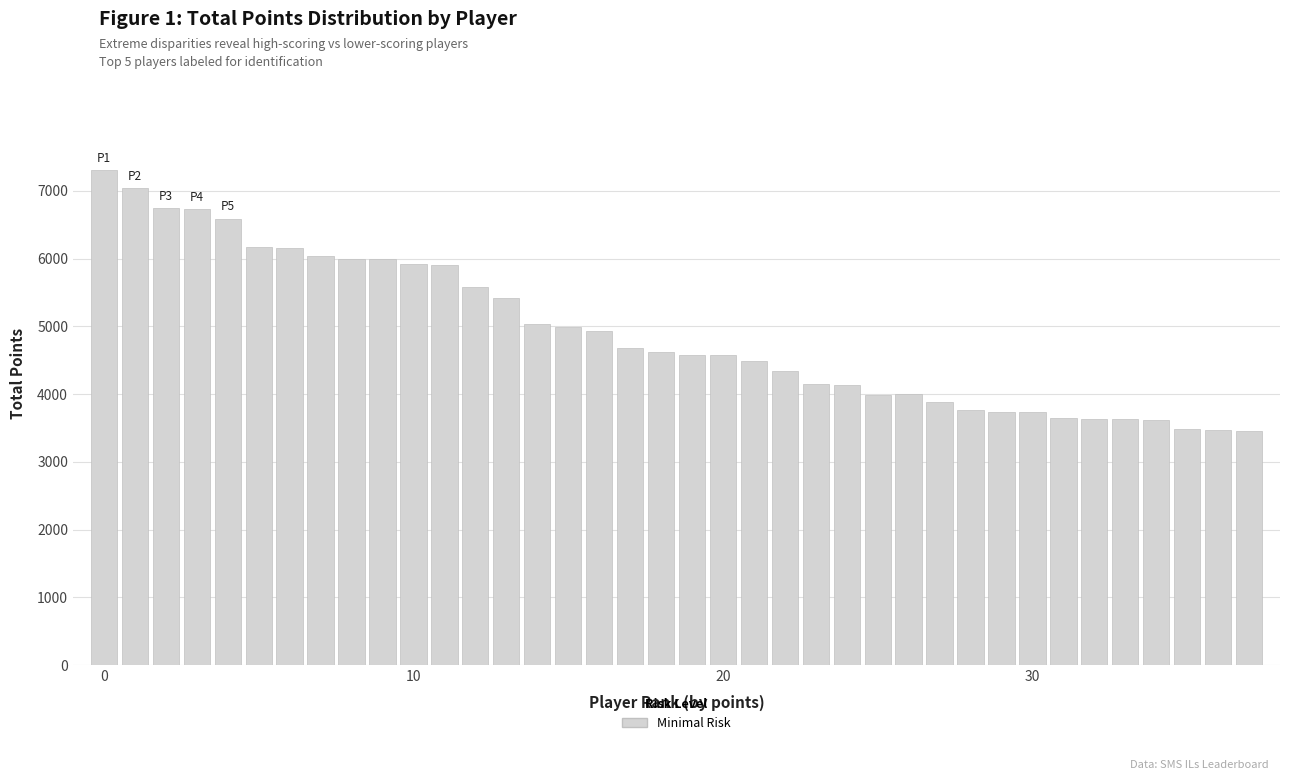

Are the bars grouped side by side (vs. stacked)?

No